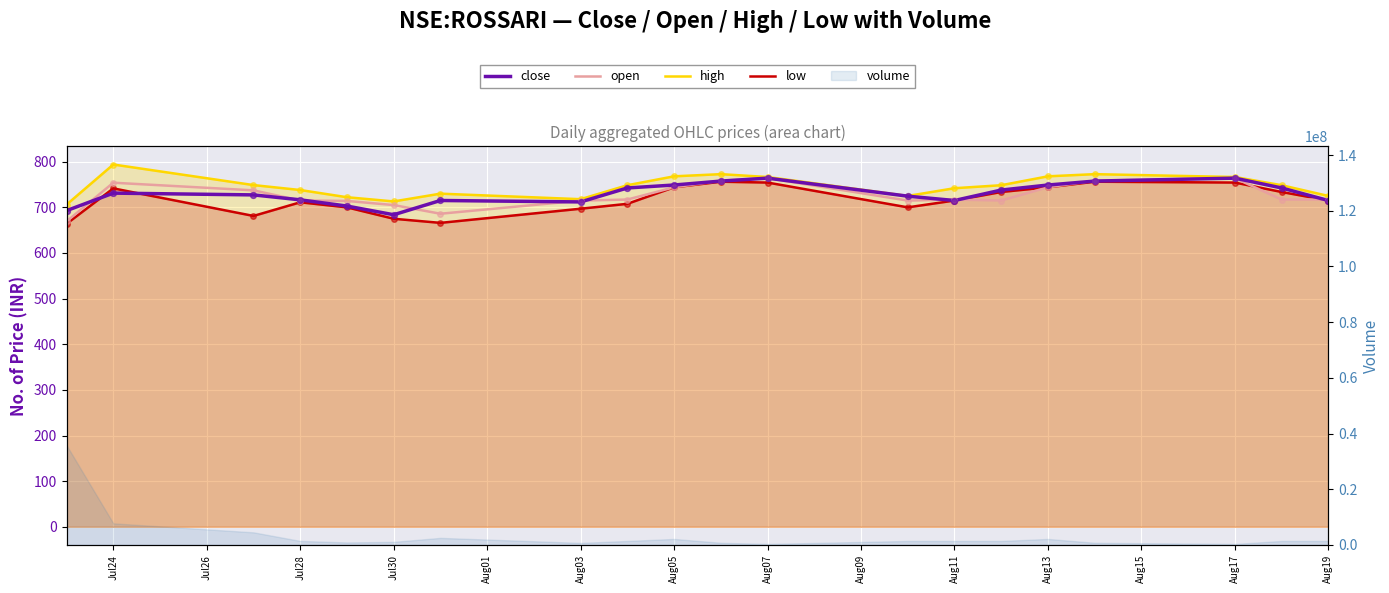

Which series has the largest total across all categories?

high